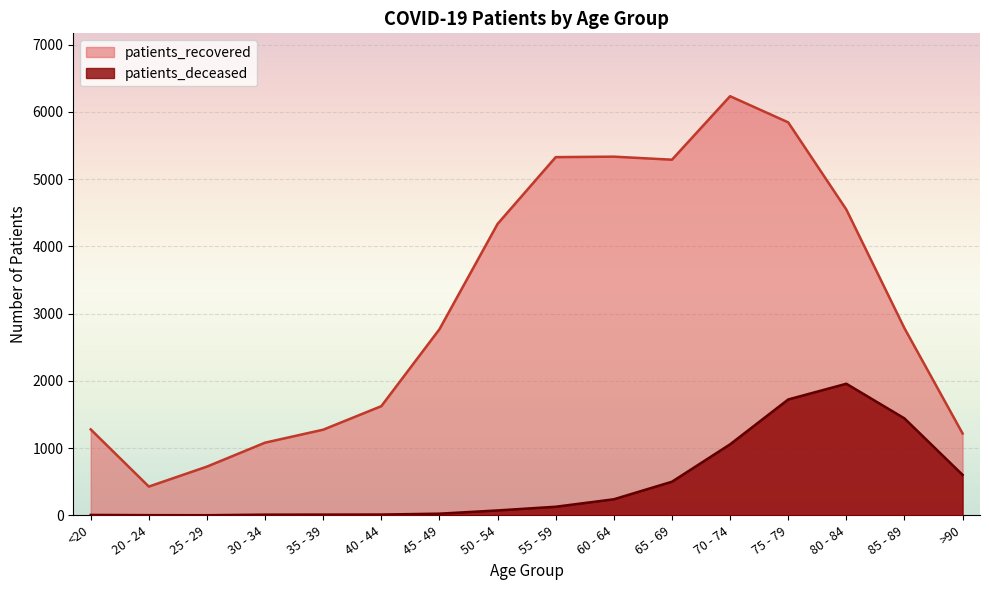

True or false: patients_recovered and patients_deceased intersect in this chart.

False